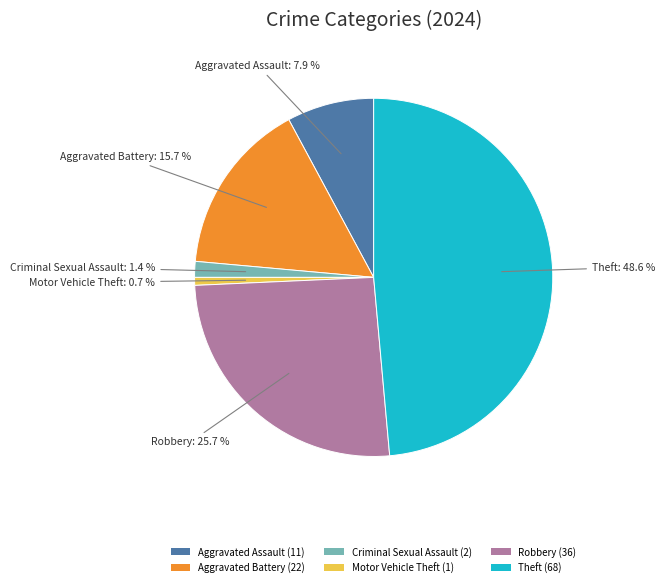

Between Robbery and Aggravated Battery, which is larger?

Robbery